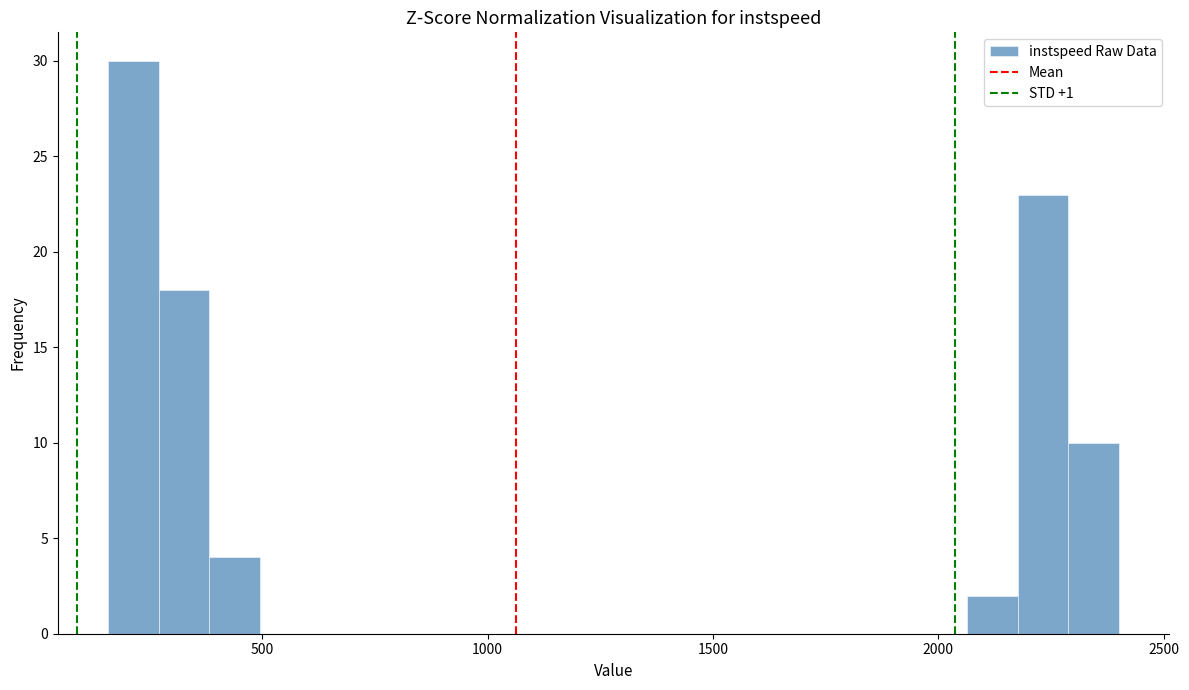

Read against the x-axis, roughly where is the centre of the tallest bar?

200